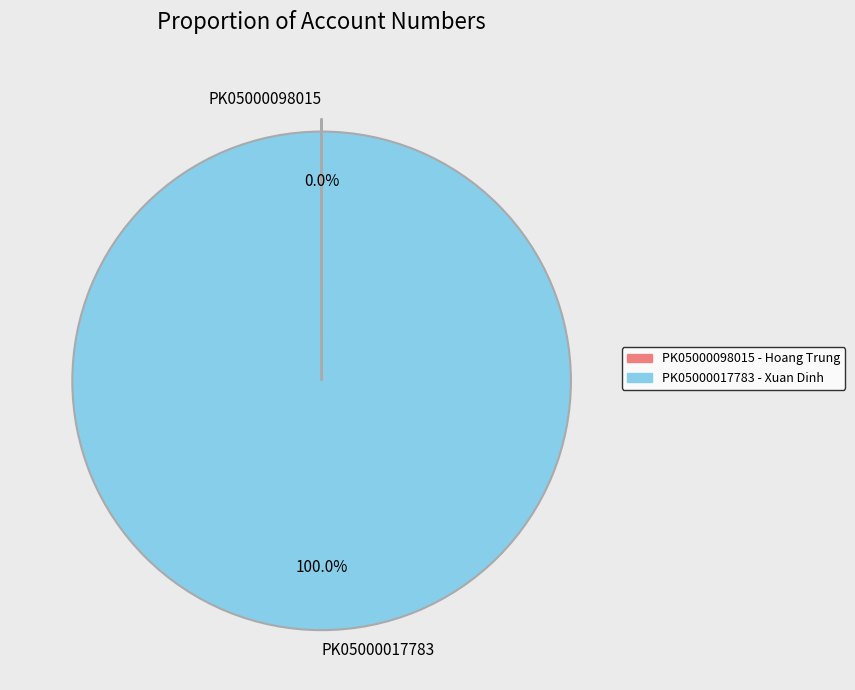

Is there any slice that represents more than half of the pie?

Yes